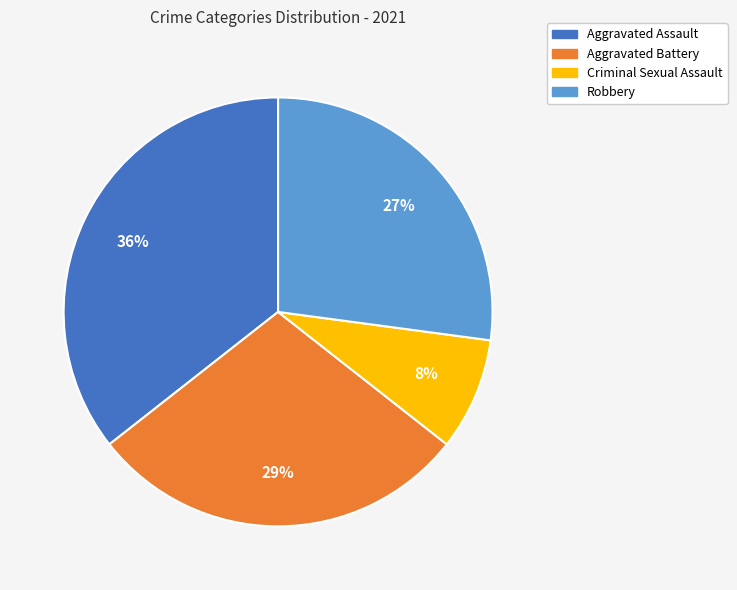

Does Aggravated Assault represent more than half of the total?

No